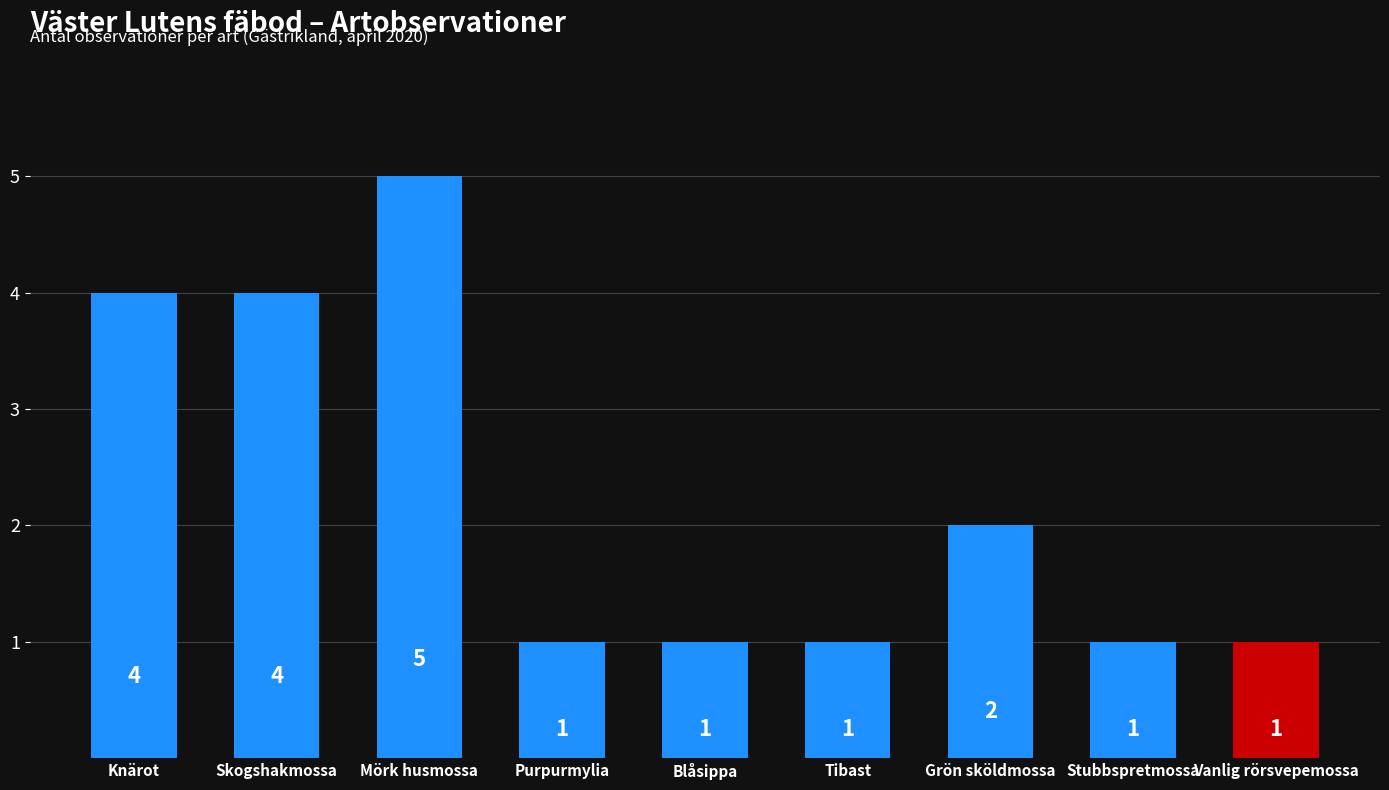

What is the difference between the maximum and minimum values?

4